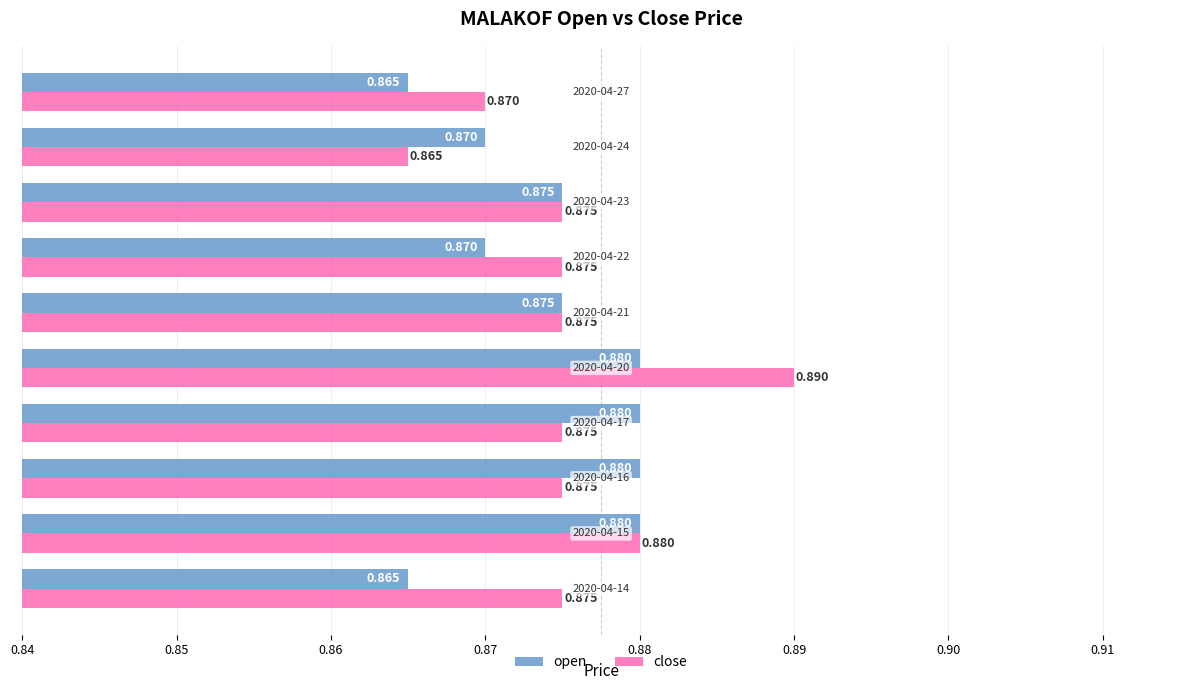

List the series in order of their peak value, highest first.

close, open